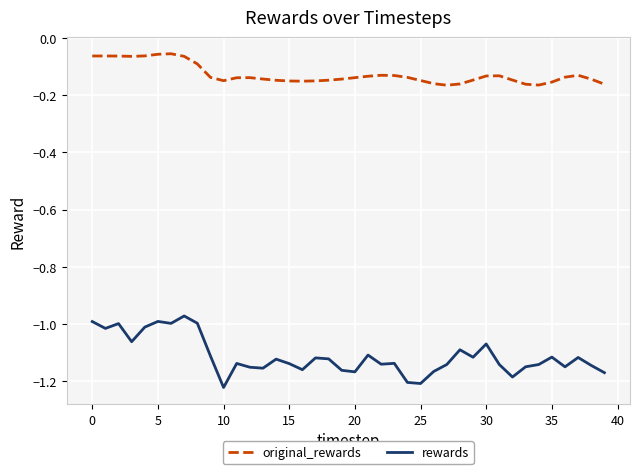

True or false: rewards has more than 2 interior local peaks.

True